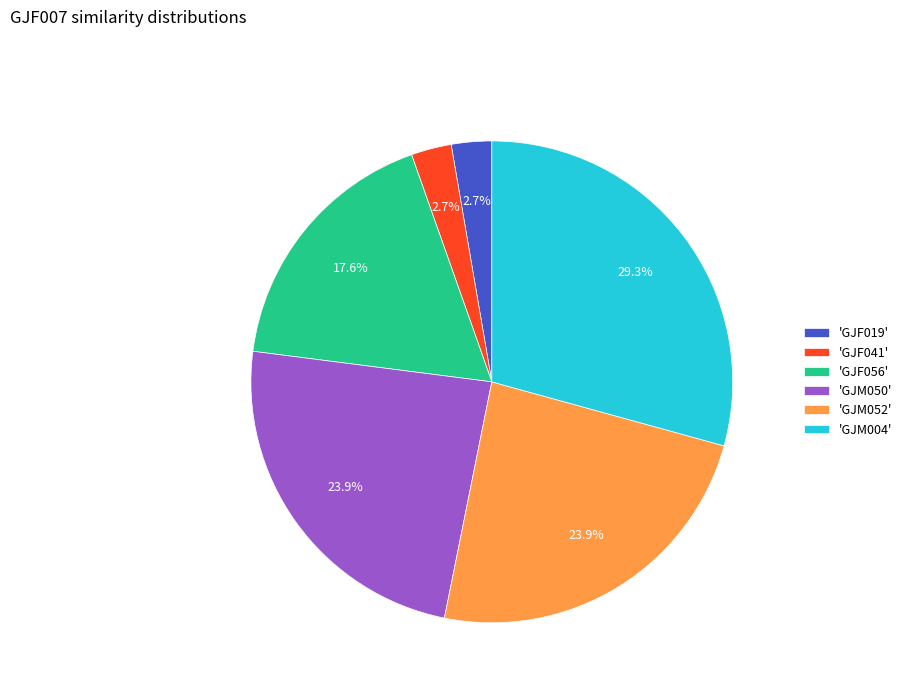

Is there any slice that represents more than half of the pie?

No